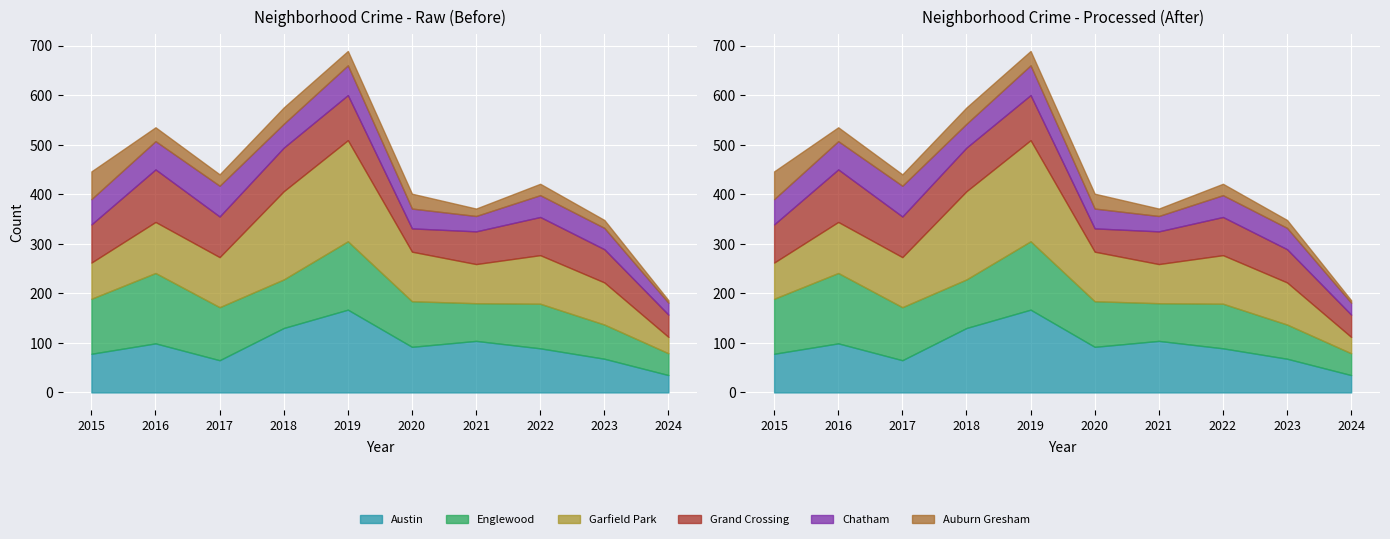

At which label is Chatham closest to 43?

2023